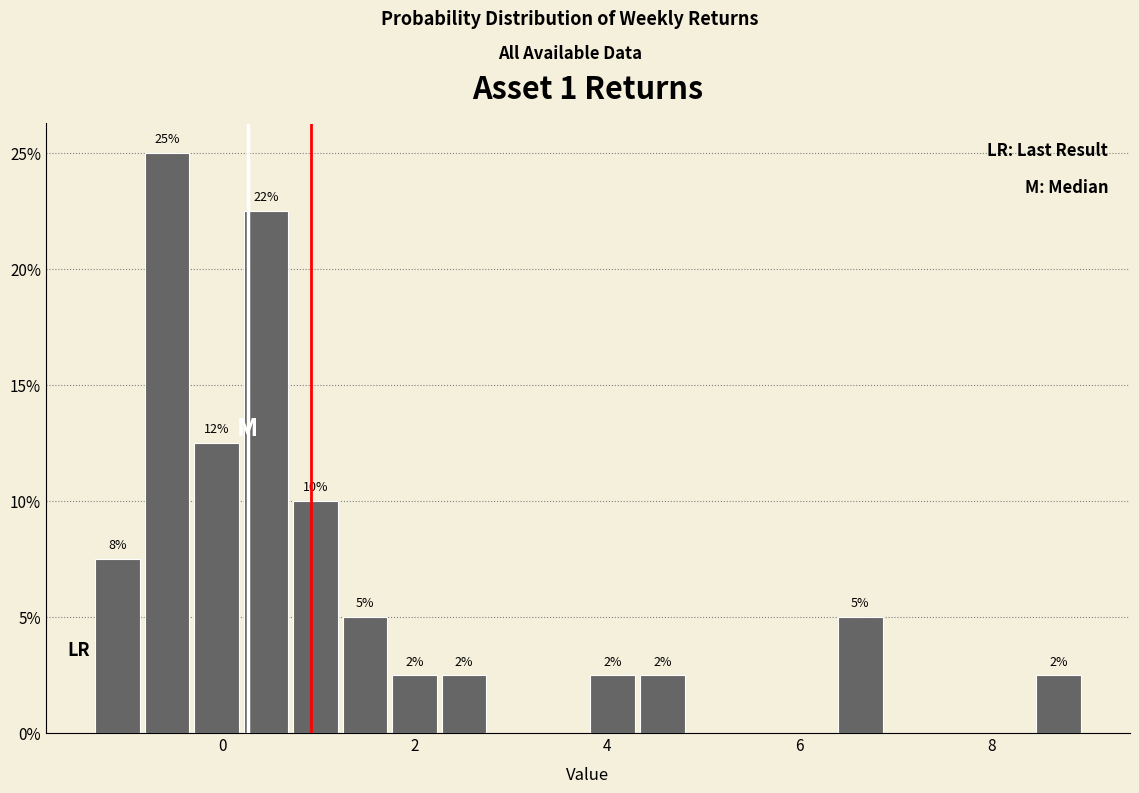

Read against the x-axis, roughly where is the centre of the tallest bar?

-0.6